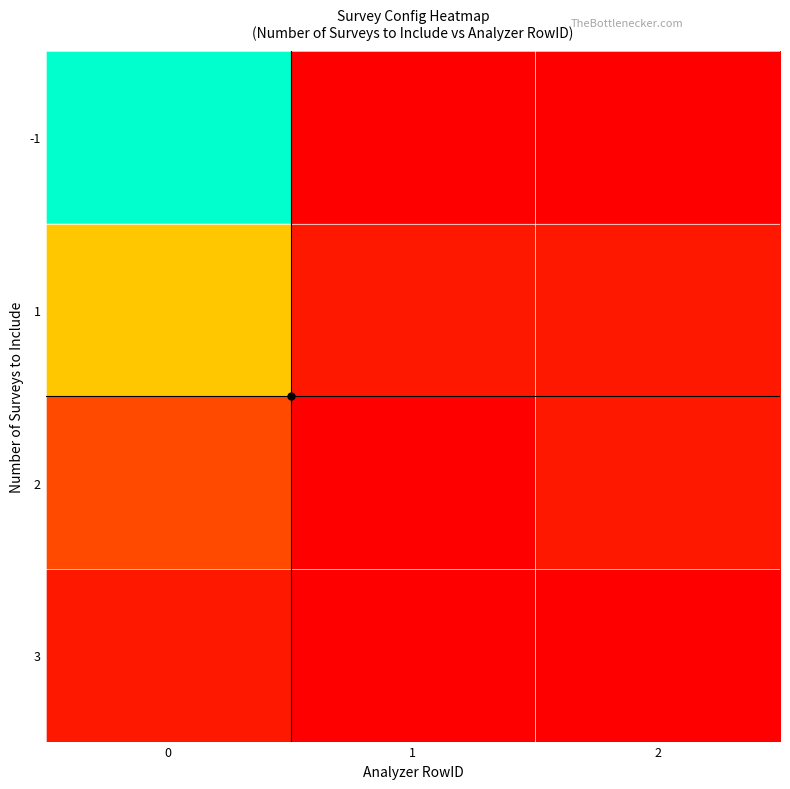

At which category does the chart reach its minimum across all series?

1